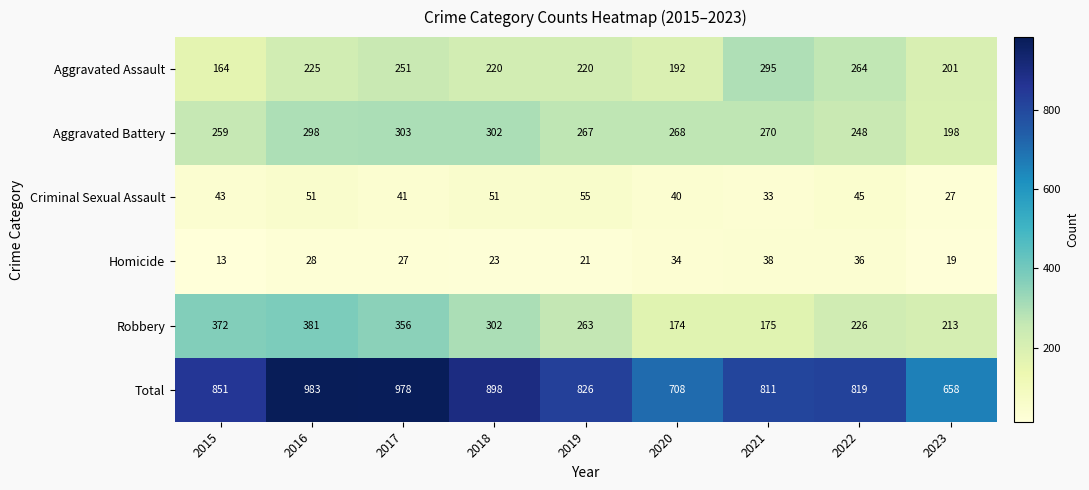

Which series has the widest spread of values?

Total